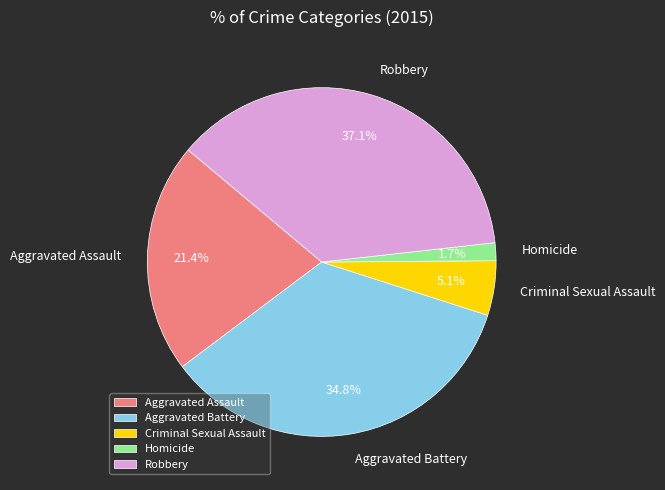

How many segments does this pie chart have?

5